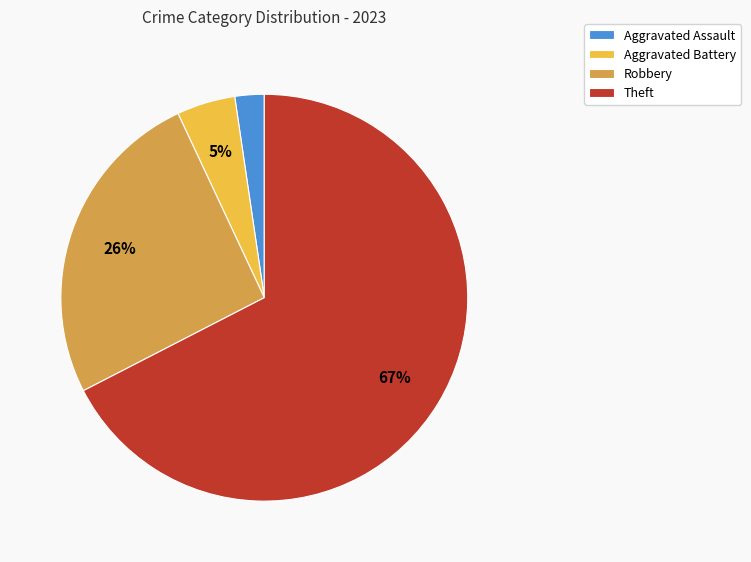

To the nearest percent, what is the difference between the largest and smallest slice percentages?

65%